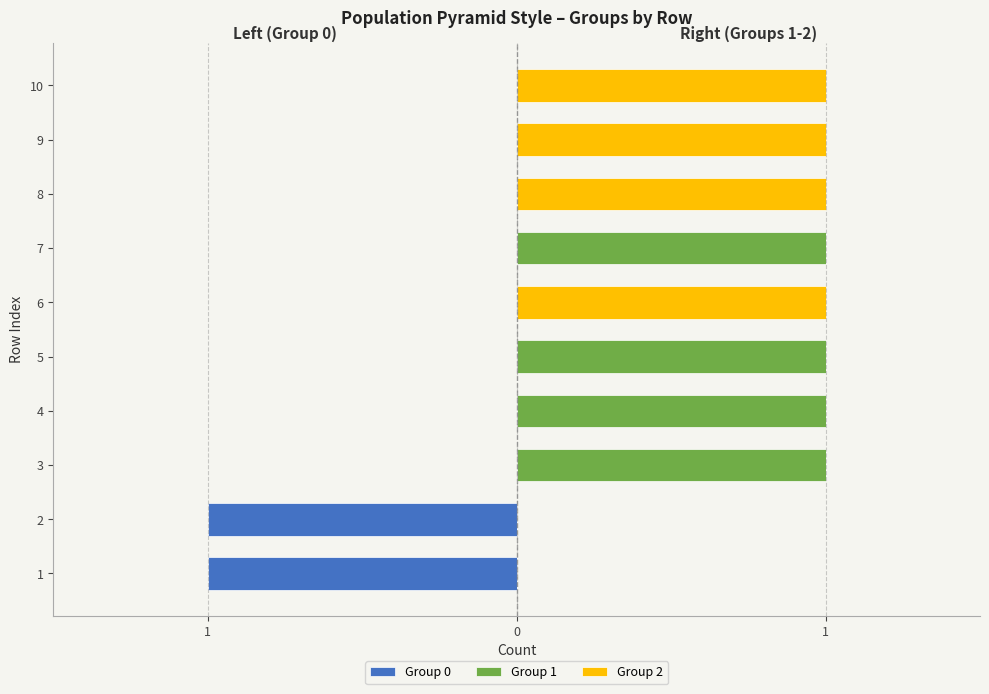

How many groups of bars are there?

10